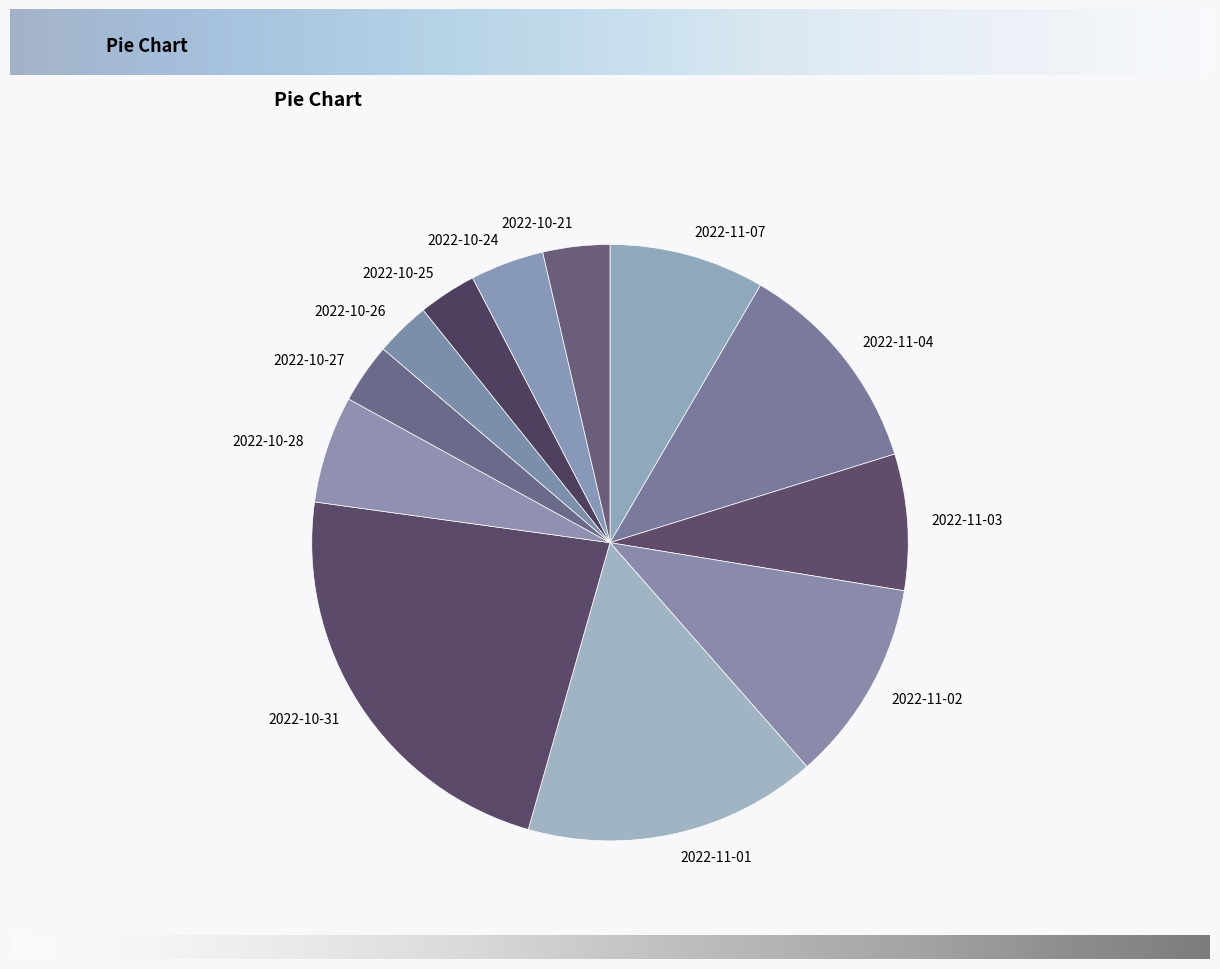

Is the sum of 2022-10-26 and 2022-11-07 greater than half?

No